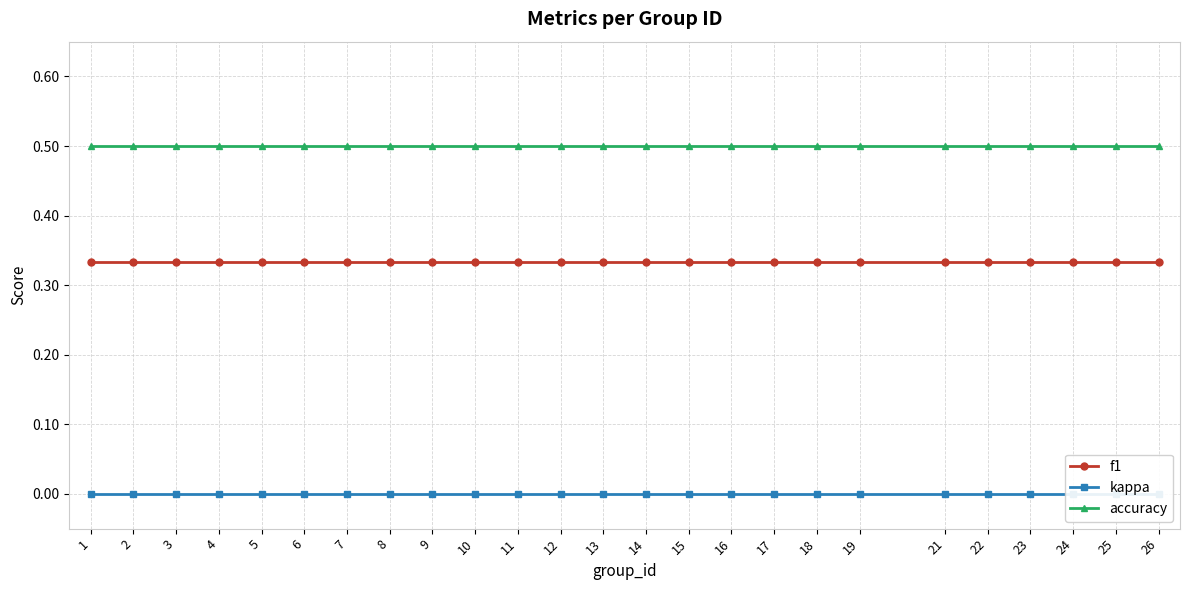

In f1, how many points are lower than both neighbors (excluding endpoints)?

1